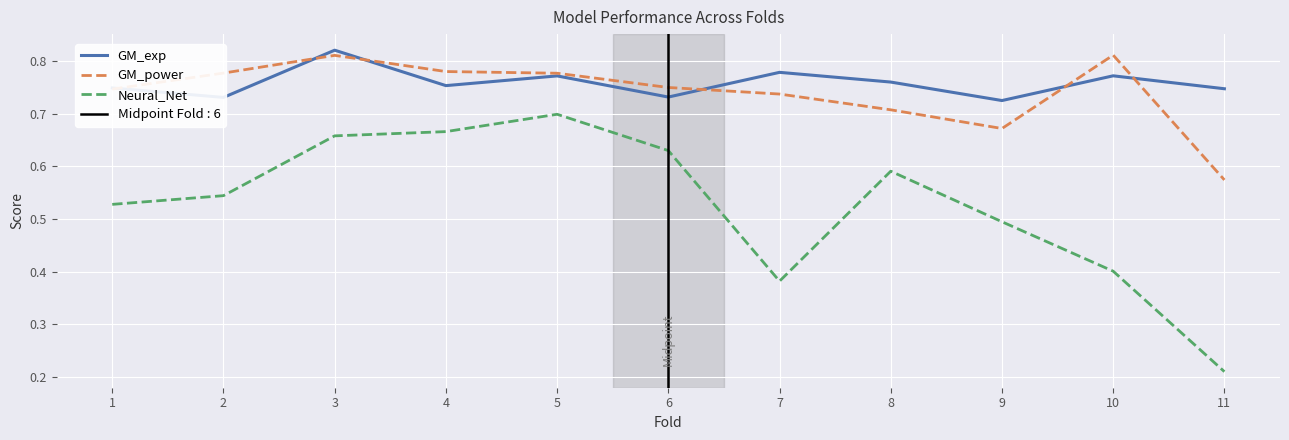

Reading left to right, extract all data points from this chart.

GM_exp: 0.7	0.7	0.8	0.8	0.8	0.7	0.8	0.8	0.7	0.8	0.7
GM_power: 0.7	0.8	0.8	0.8	0.8	0.7	0.7	0.7	0.7	0.8	0.6
Neural_Net: 0.5	0.5	0.7	0.7	0.7	0.6	0.4	0.6	0.5	0.4	0.2